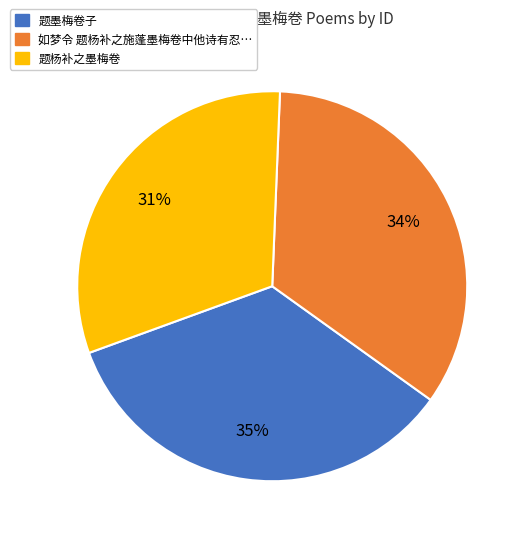

To the nearest percent, what is the average slice percentage?

33%